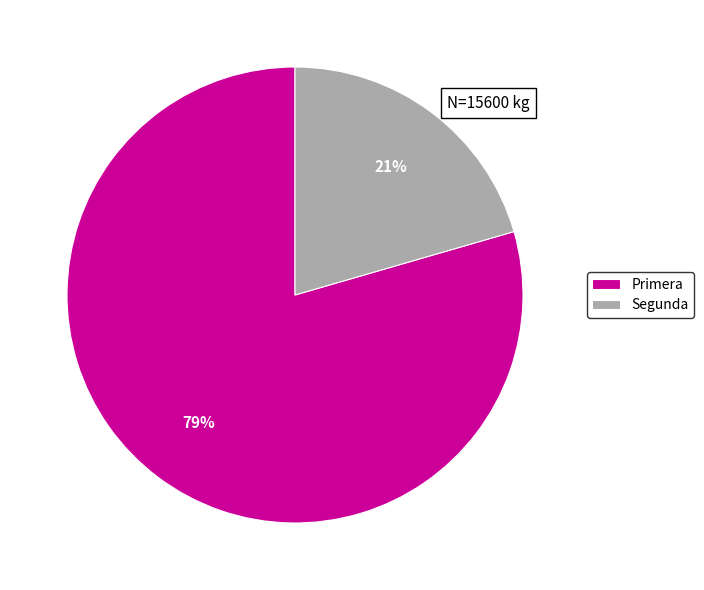

To the nearest percent, what portion does Segunda represent?

21%